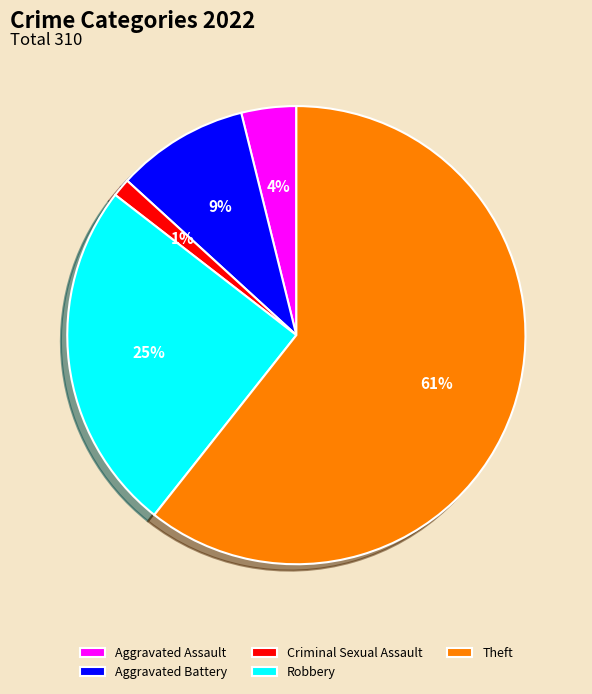

To the nearest percent, what is the combined percentage of Criminal Sexual Assault and Robbery?

26%